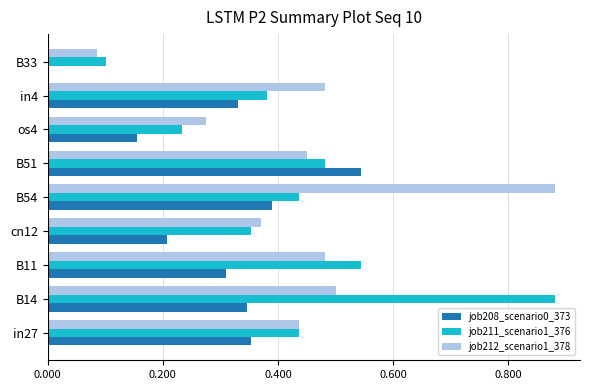

Which series changed the most between B54 and in4?

job212_scenario1_378